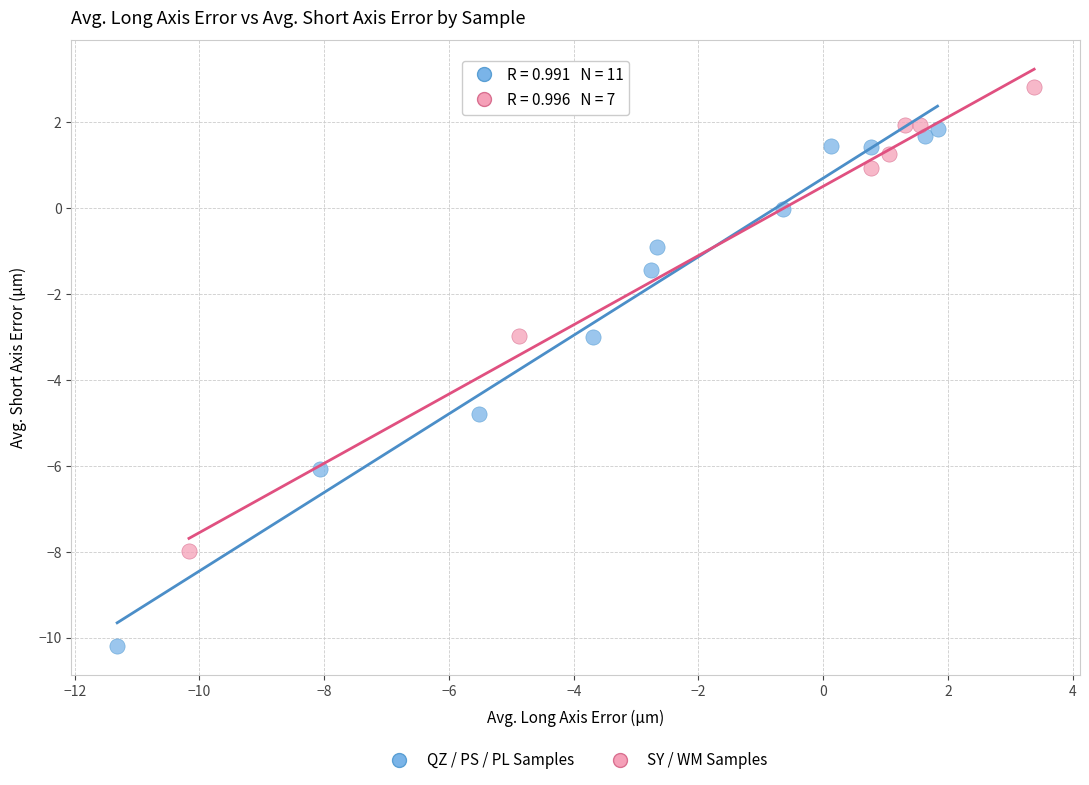

Which series has the widest spread of Y values?

QZ / PS / PL Samples